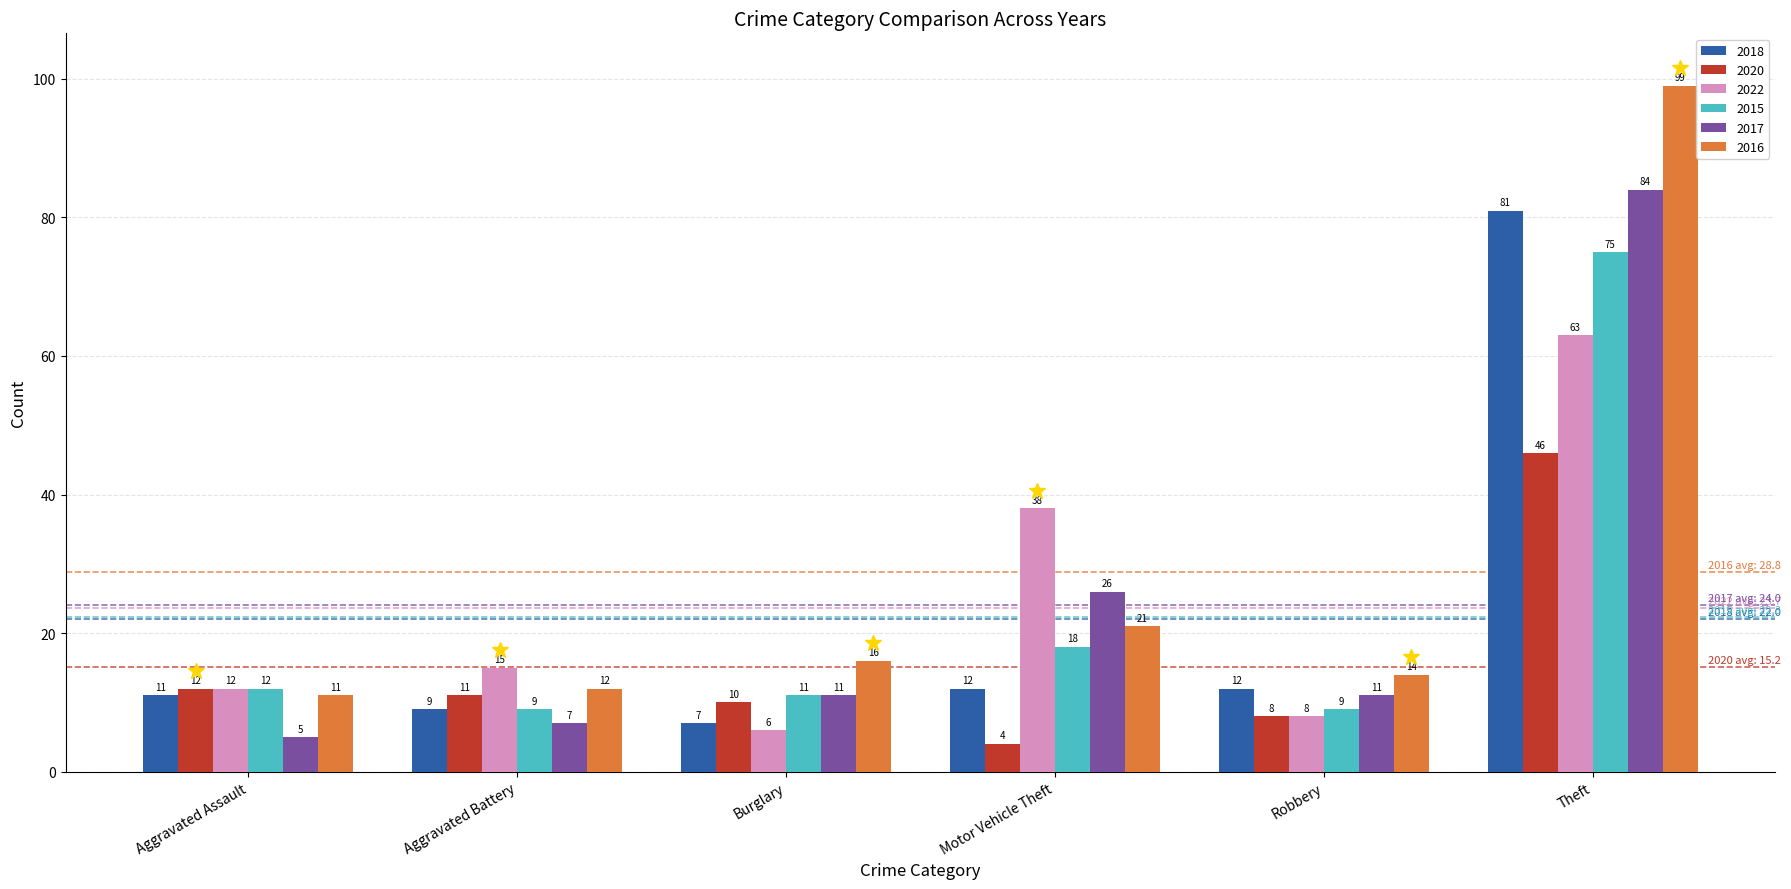

What is the maximum value for 2016?

99